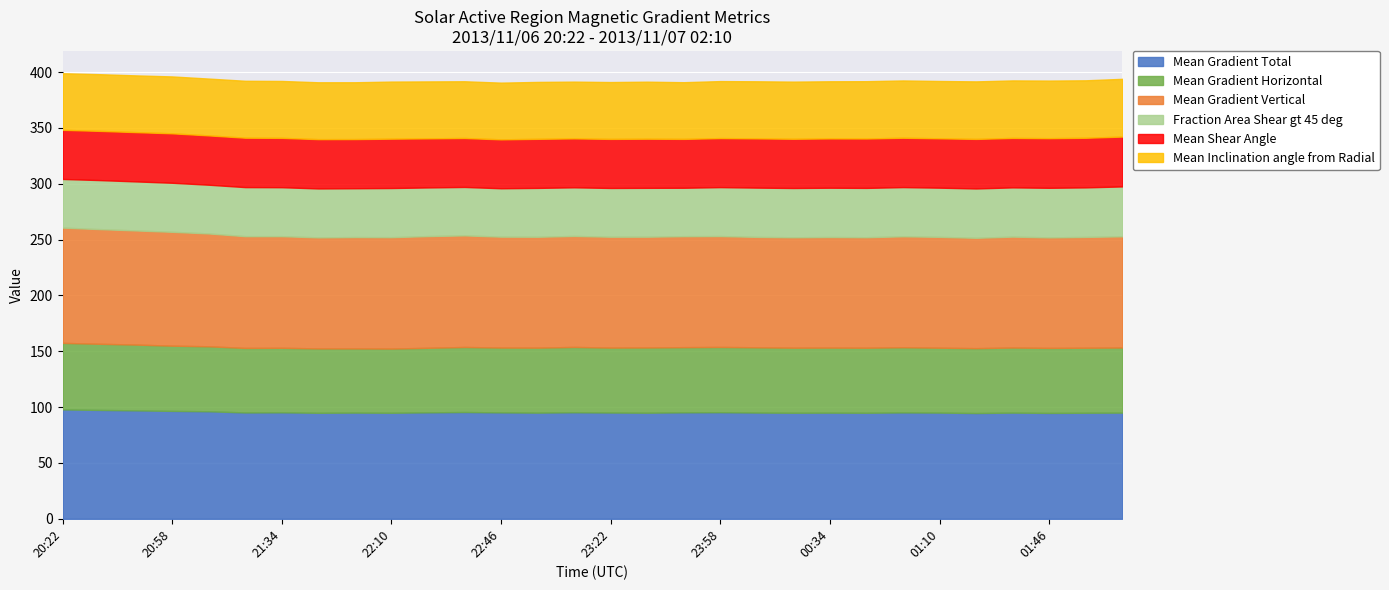

Reading left to right, transcribe all the data shown in this chart.

Mean Gradient Total: 20:22=97.9	20:34=97.5	20:46=97.1	20:58=96.6	21:10=96.3	21:22=95.2	21:34=95.3	21:46=94.9	21:58=95.1	22:10=94.9	22:22=95.3	22:34=95.6	22:46=95.3	22:58=95.0	23:10=95.4	23:22=95.1	23:34=95.0	23:46=95.3	23:58=95.4	00:10=95.1	00:22=94.9	00:34=95.0	00:46=94.9	00:58=95.2	01:10=95.1	01:22=94.7	01:34=95.1	01:46=94.8	01:58=94.9	02:10=95.1
Mean Gradient Horizontal: 20:22=59.6	20:34=59.2	20:46=58.9	20:58=58.4	21:10=58.2	21:22=57.8	21:34=57.8	21:46=57.6	21:58=57.5	22:10=57.5	22:22=57.8	22:34=58.2	22:46=58.1	22:58=58.2	23:10=58.5	23:22=58.2	23:34=58.4	23:46=58.4	23:58=58.4	00:10=58.4	00:22=58.3	00:34=58.2	00:46=58.2	00:58=58.4	01:10=58.1	01:22=58.1	01:34=58.3	01:46=58.2	01:58=58.2	02:10=58.3
Mean Gradient Vertical: 20:22=103.2	20:34=102.7	20:46=102.2	20:58=102.0	21:10=101.0	21:22=100.1	21:34=99.9	21:46=99.4	21:58=99.7	22:10=99.7	22:22=100.0	22:34=99.9	22:46=99.3	22:58=99.3	23:10=99.4	23:22=99.3	23:34=99.2	23:46=99.4	23:58=99.3	00:10=98.9	00:22=98.9	00:34=99.0	00:46=98.9	00:58=99.3	01:10=99.3	01:22=98.8	01:34=99.3	01:46=99.0	01:58=99.2	02:10=99.6
Fraction Area Shear gt 45 deg: 20:22=43.5	20:34=43.9	20:46=43.9	20:58=43.9	21:10=43.6	21:22=43.9	21:34=43.8	21:46=43.8	21:58=43.7	22:10=44.0	22:22=43.6	22:34=43.4	22:46=43.3	22:58=43.8	23:10=43.5	23:22=43.7	23:34=43.8	23:46=43.4	23:58=43.8	00:10=44.1	00:22=44.1	00:34=44.1	00:46=44.2	00:58=44.0	01:10=44.0	01:22=44.2	01:34=44.1	01:46=44.4	01:58=44.3	02:10=44.7
Mean Shear Angle: 20:22=44.0	20:34=44.1	20:46=44.1	20:58=44.3	21:10=44.2	21:22=44.2	21:34=44.2	21:46=44.1	21:58=44.0	22:10=44.2	22:22=44.0	22:34=43.8	22:46=43.8	22:58=43.9	23:10=43.8	23:22=43.9	23:34=44.0	23:46=43.8	23:58=43.9	00:10=44.1	00:22=44.1	00:34=44.2	00:46=44.2	00:58=44.2	01:10=44.2	01:22=44.4	01:34=44.3	01:46=44.4	01:58=44.4	02:10=44.6
Mean Inclination angle from Radial: 20:22=50.7	20:34=50.8	20:46=50.8	20:58=50.9	21:10=50.9	21:22=51.0	21:34=51.0	21:46=50.9	21:58=50.9	22:10=51.1	22:22=51.0	22:34=50.8	22:46=50.8	22:58=51.0	23:10=50.8	23:22=50.9	23:34=51.1	23:46=50.8	23:58=51.0	00:10=51.1	00:22=51.2	00:34=51.2	00:46=51.3	00:58=51.3	01:10=51.3	01:22=51.5	01:34=51.5	01:46=51.6	01:58=51.5	02:10=51.7